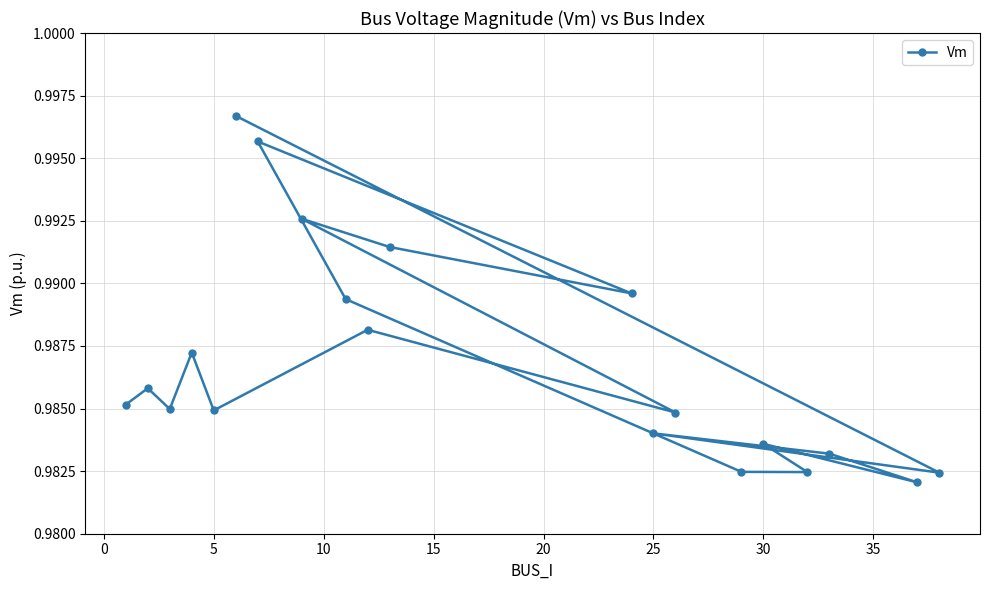

Count the values in the range 0 to 1.

20